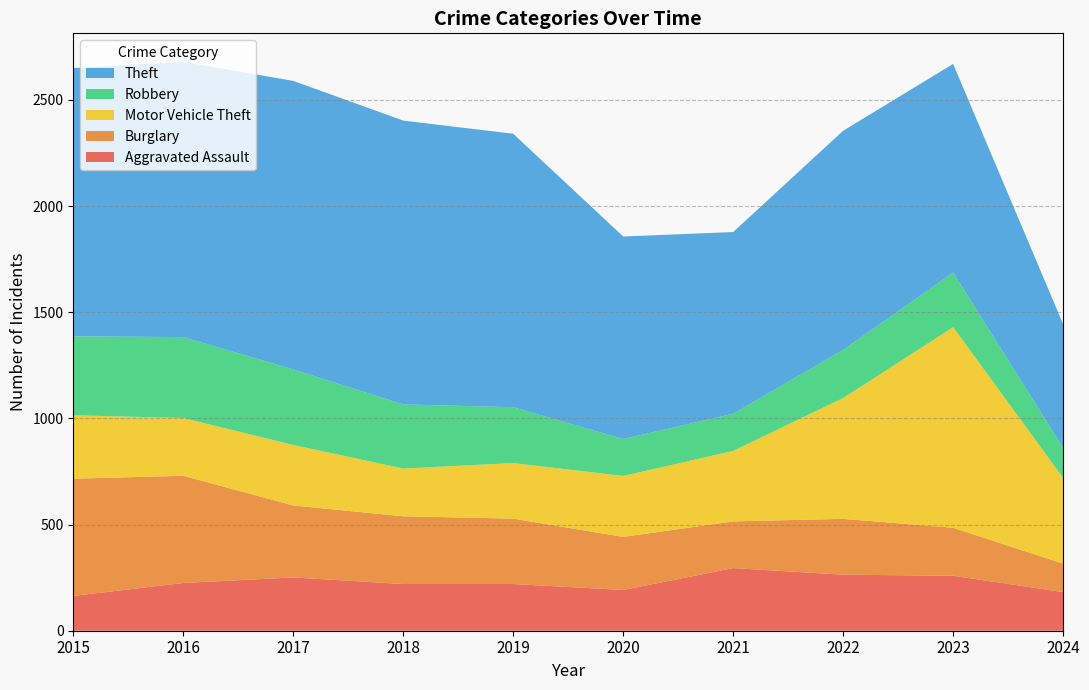

Reading left to right, transcribe all the data shown in this chart.

Aggravated Assault: 164	225	251	220	220	192	295	264	259	182
Burglary: 552	505	339	319	308	250	220	263	226	134
Motor Vehicle Theft: 299	272	285	225	262	287	332	569	945	404
Robbery: 372	381	356	302	263	174	175	227	257	142
Theft: 1263	1297	1359	1337	1288	954	856	1032	983	582